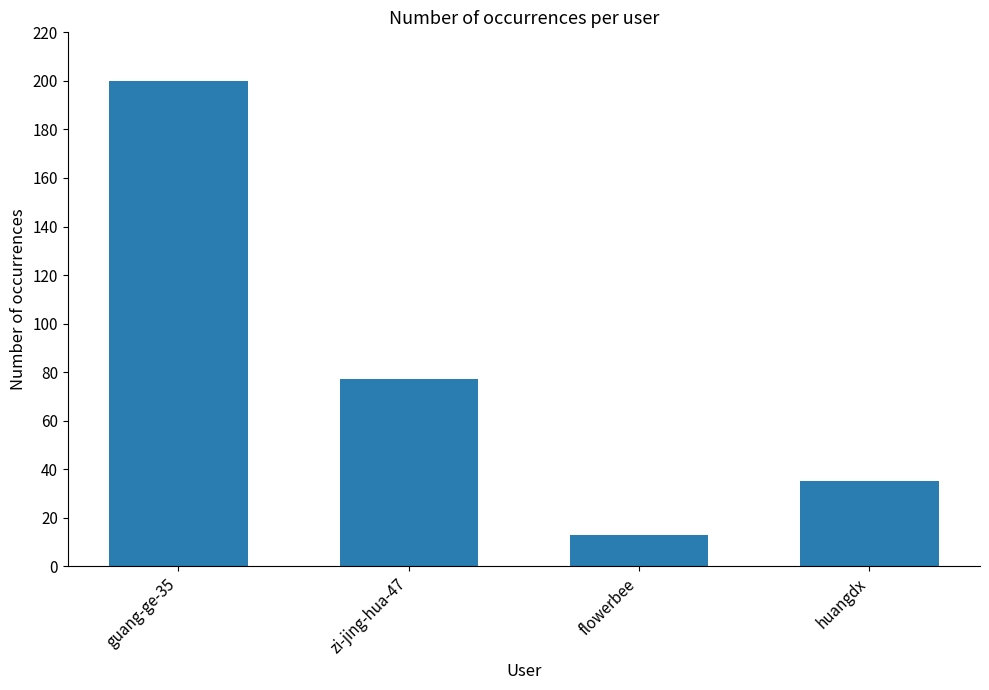

List the labels in order of value, smallest first.

flowerbee, huangdx, zi-jing-hua-47, guang-ge-35